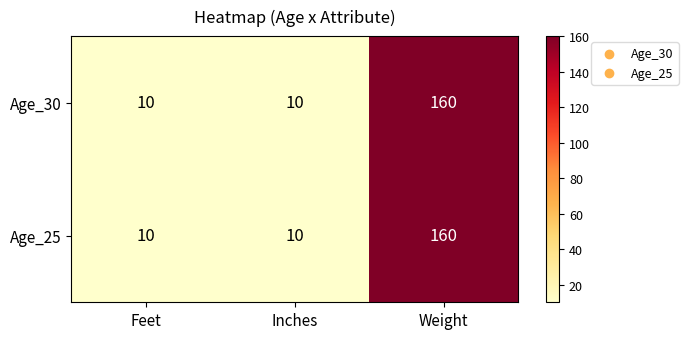

True or false: Age_25 has a value of 10 at Inches.

True